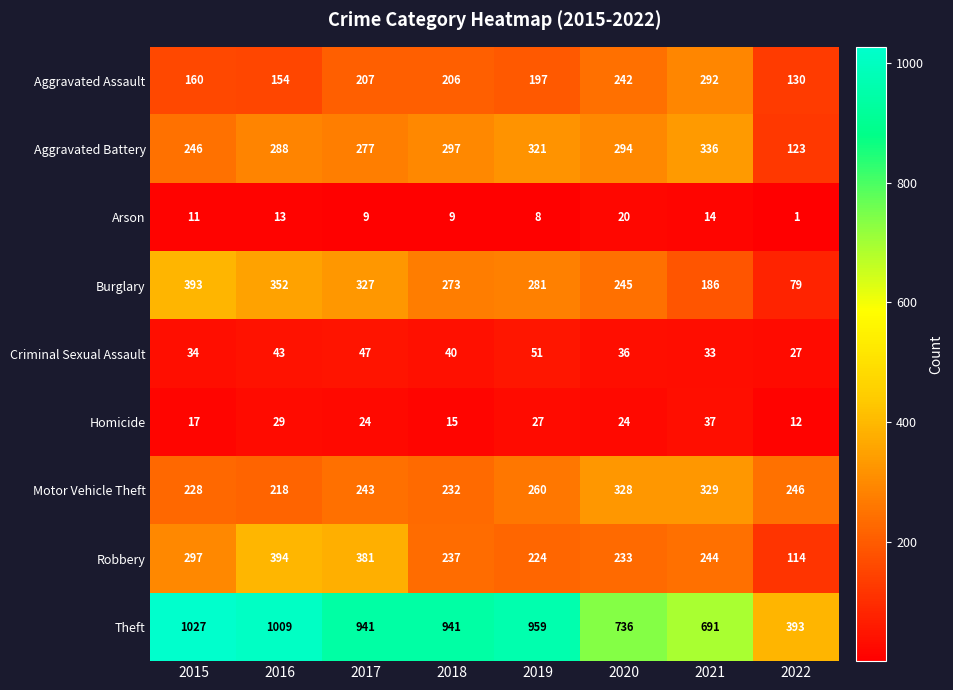

At 2018, list the series in order from smallest to largest.

Arson, Homicide, Criminal Sexual Assault, Aggravated Assault, Motor Vehicle Theft, Robbery, Burglary, Aggravated Battery, Theft